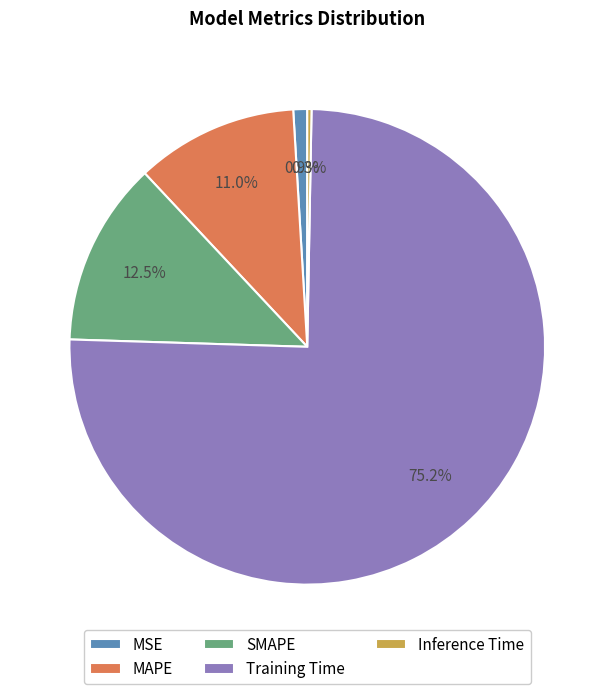

Rank the categories by value from highest to lowest.

Training Time, SMAPE, MAPE, MSE, Inference Time